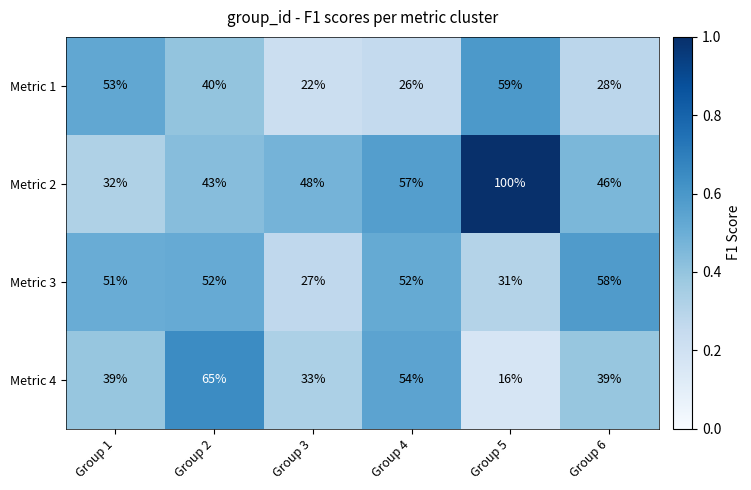

The Metric 4 series shows 22 at Group 3. True or false?

False